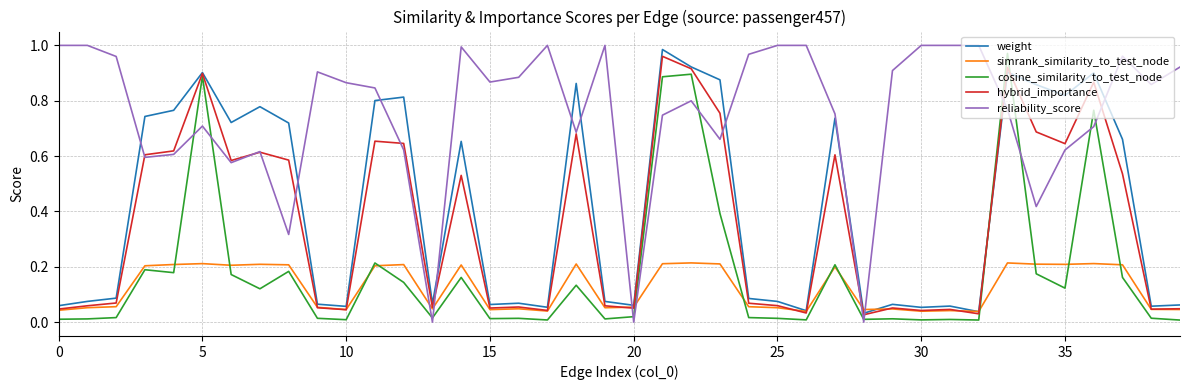

How many intersections are there between weight and reliability_score?

12